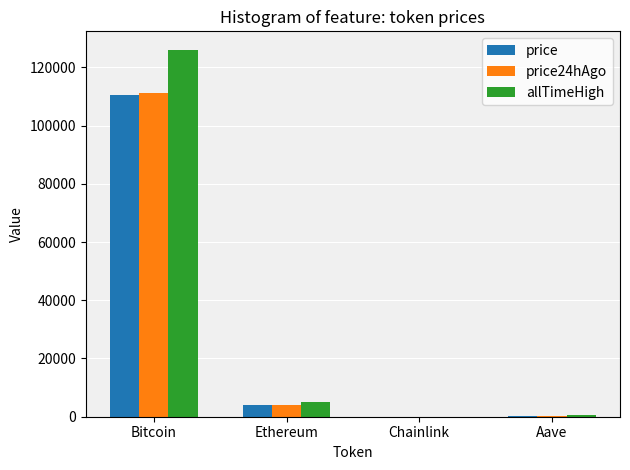

True or false: allTimeHigh has a value of 661.7 at Aave.

True